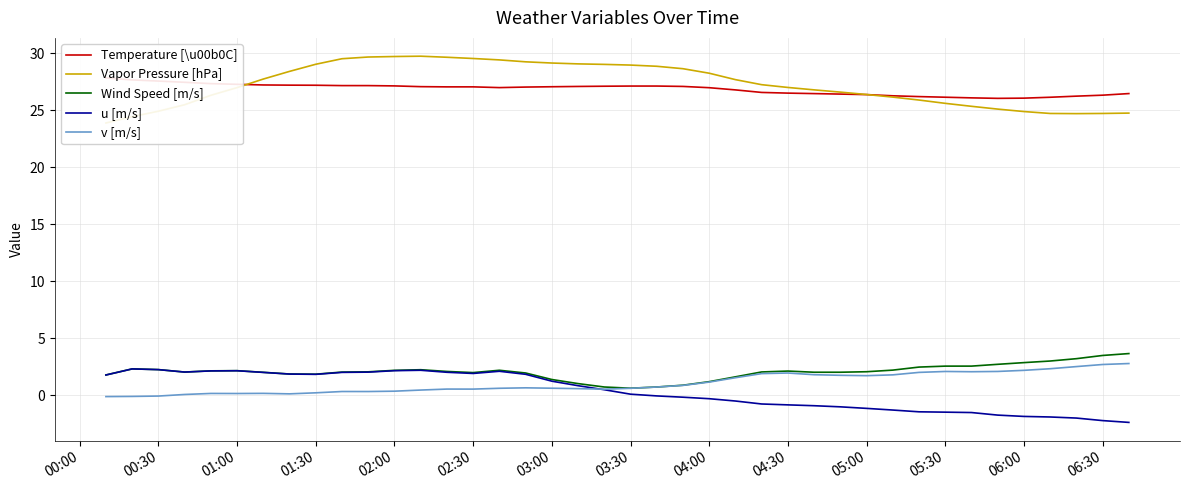

What is the sum of all Wind Speed [m/s] values?

82.5